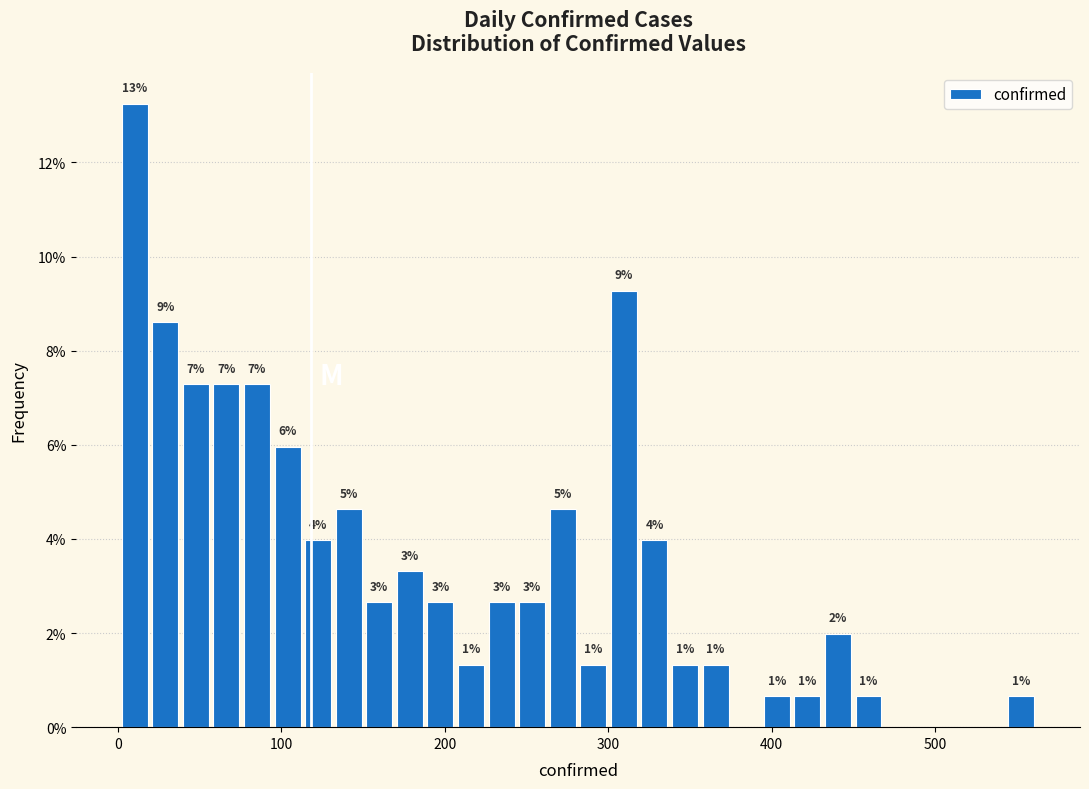

Around what value on the x-axis is the tallest bar? Give the approximate position of its centre, as read against the axis.

10